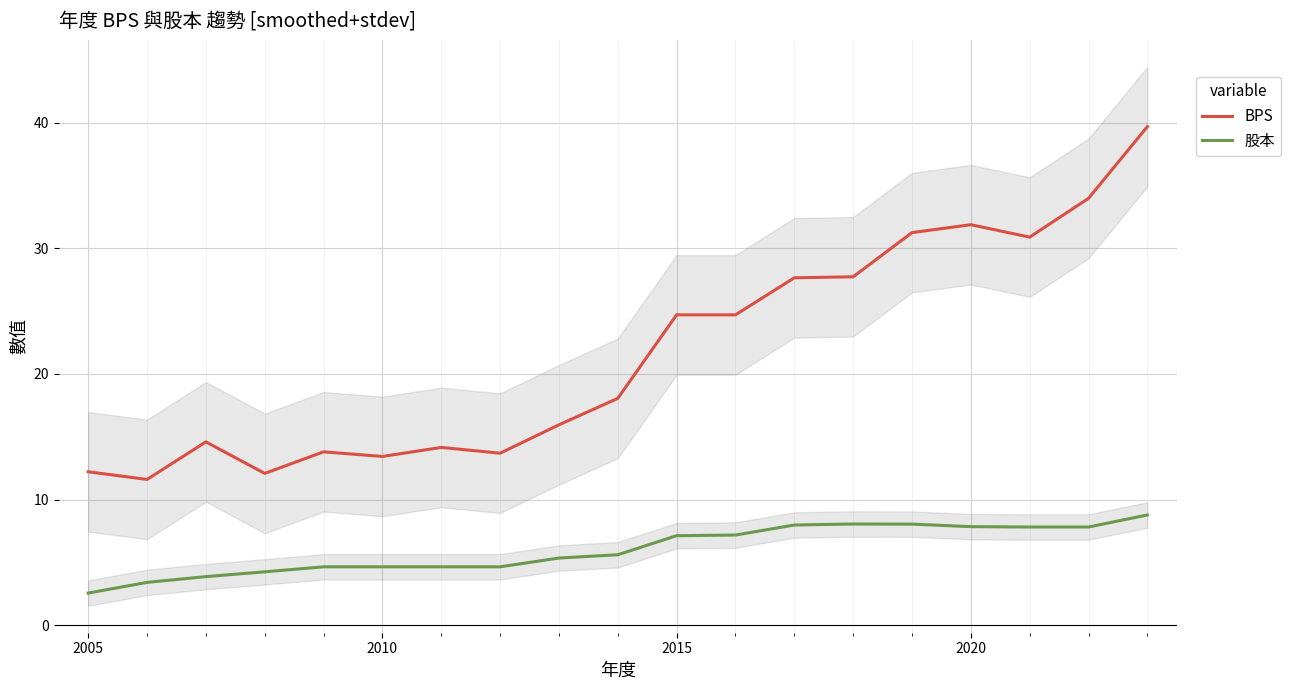

How many data points does each series have?

19